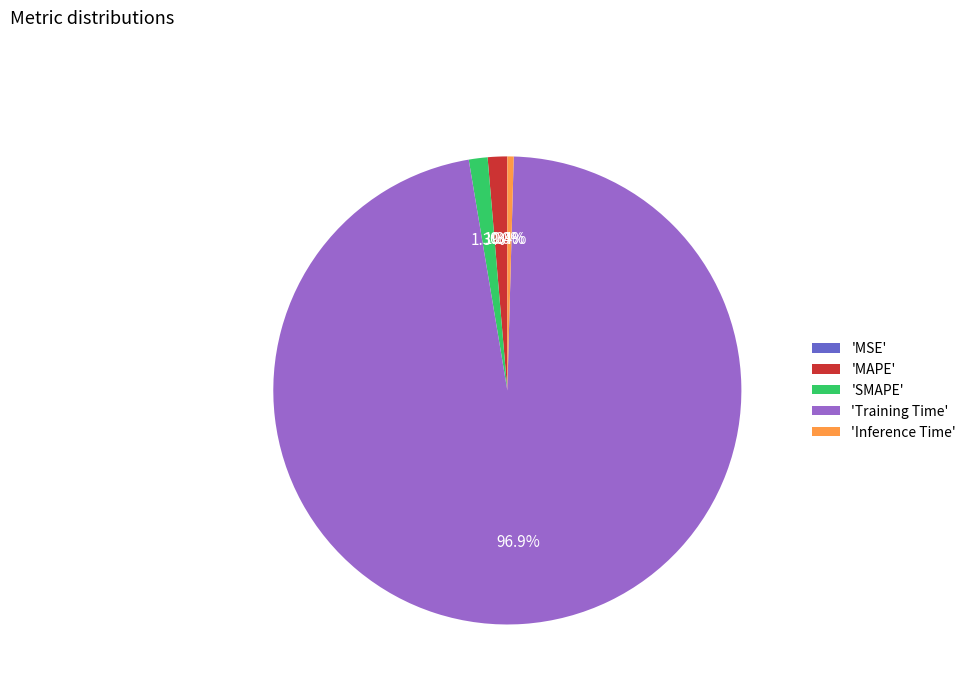

Do 'SMAPE' and 'MAPE' together represent more than half of the pie?

No